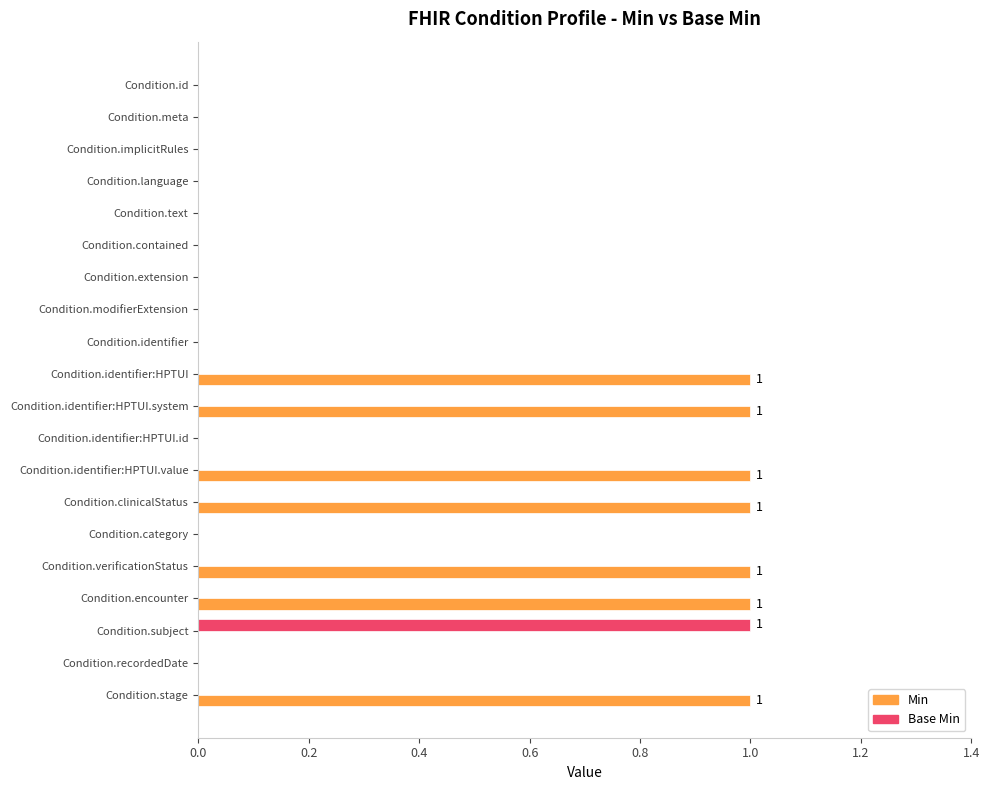

Between Condition.implicitRules and Condition.identifier:HPTUI.system, which series saw the biggest shift?

Min